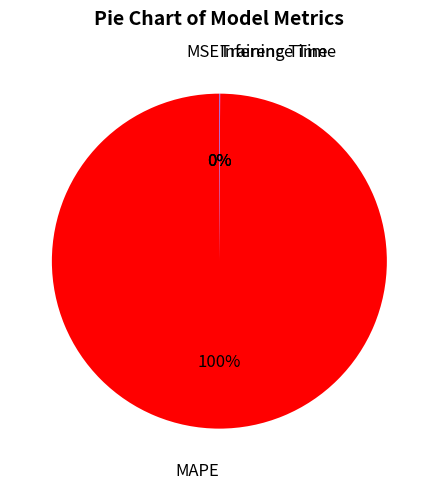

The MAPE slice represents 100% of the pie. True or false?

True